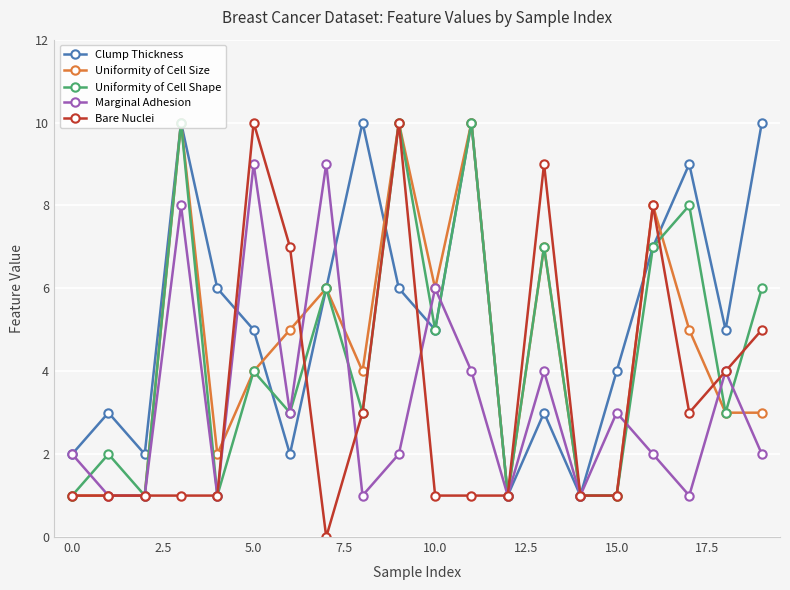

What is the value of the Uniformity of Cell Size point at the 20th from the left?

3